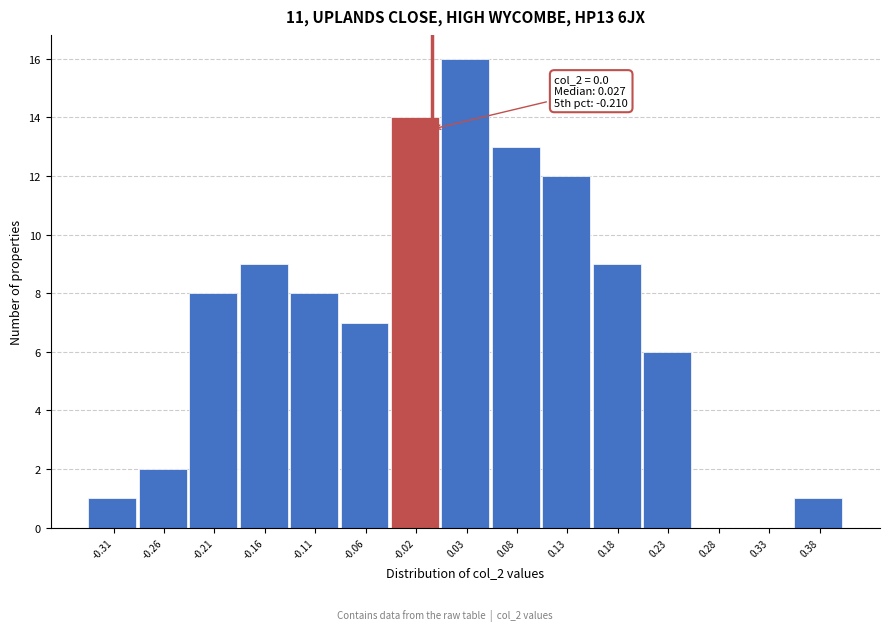

Which range on the x-axis has the tallest bar?

0.010 to 0.060